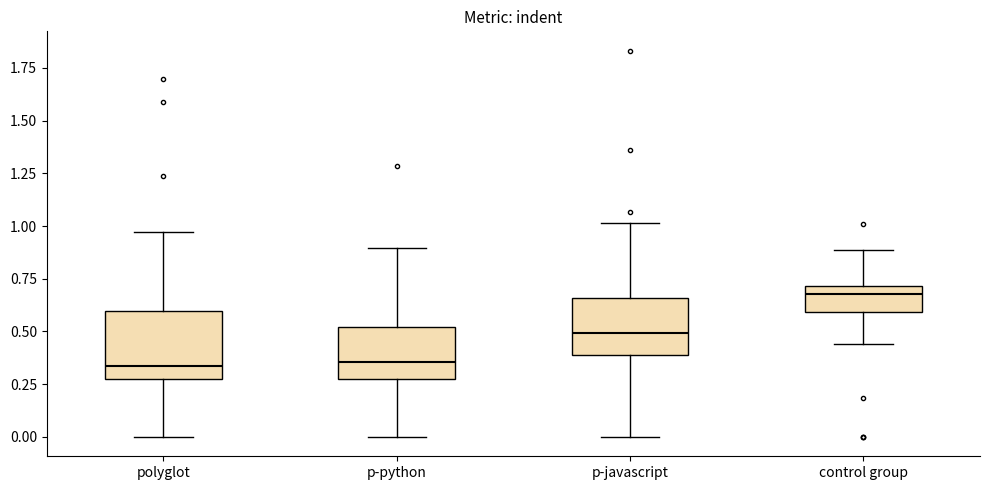

Which box is the tallest, from its lower edge to its upper edge?

polyglot